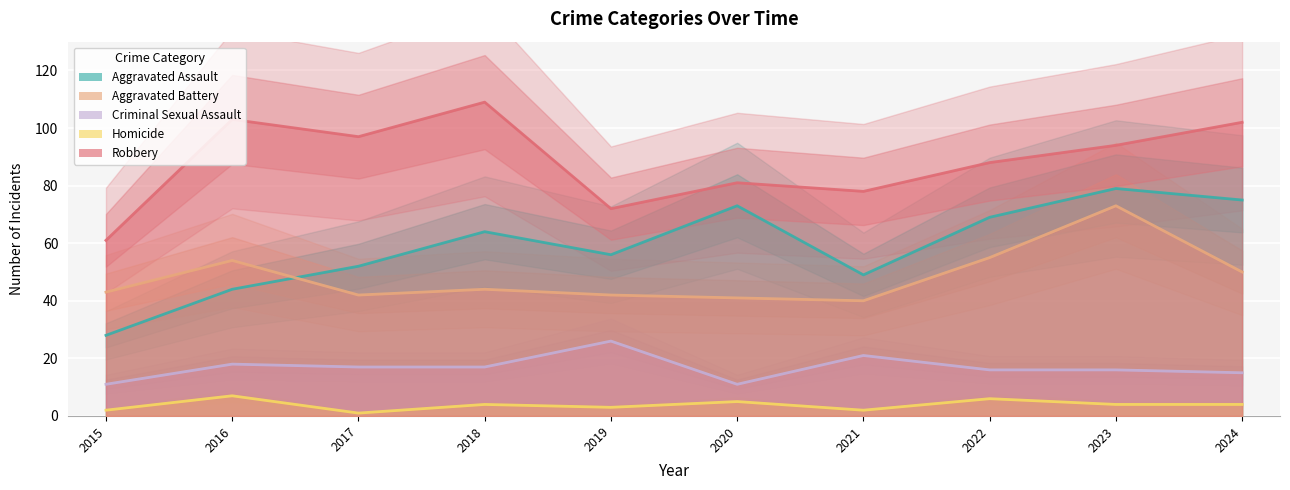

Reading right to left, list all the values displayed in this chart.

Aggravated Assault: 75	79	69	49	73	56	64	52	44	28
Aggravated Battery: 50	73	55	40	41	42	44	42	54	43
Criminal Sexual Assault: 15	16	16	21	11	26	17	17	18	11
Homicide: 4	4	6	2	5	3	4	1	7	2
Robbery: 102	94	88	78	81	72	109	97	103	61